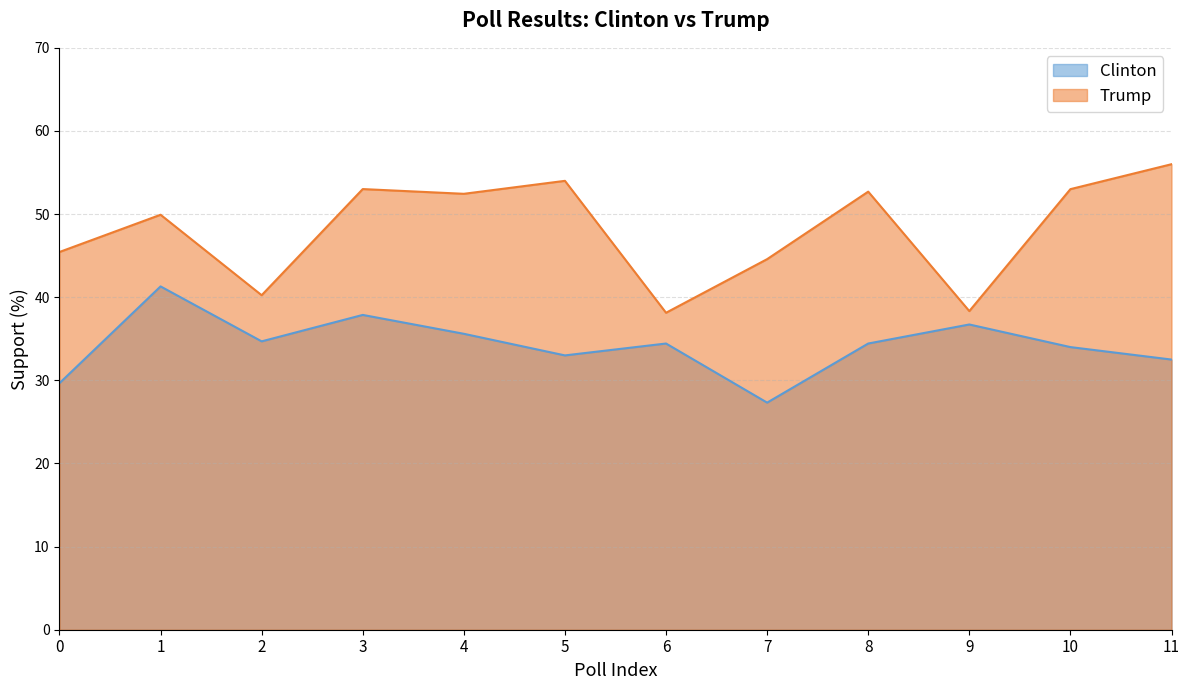

True or false: Trump and Clinton intersect in this chart.

False